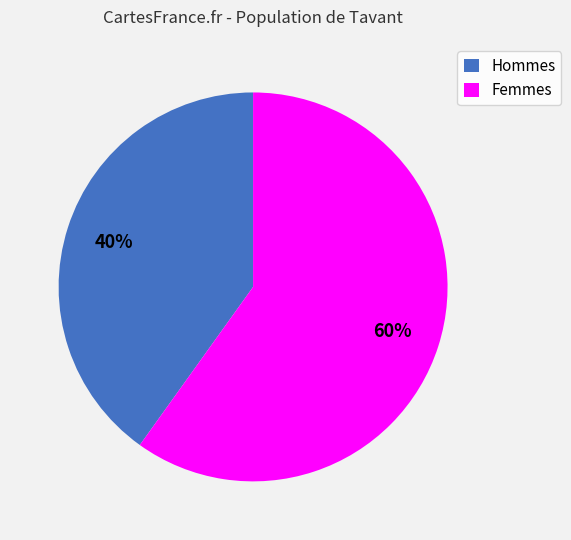

To the nearest percent, what portion does Hommes represent?

40%